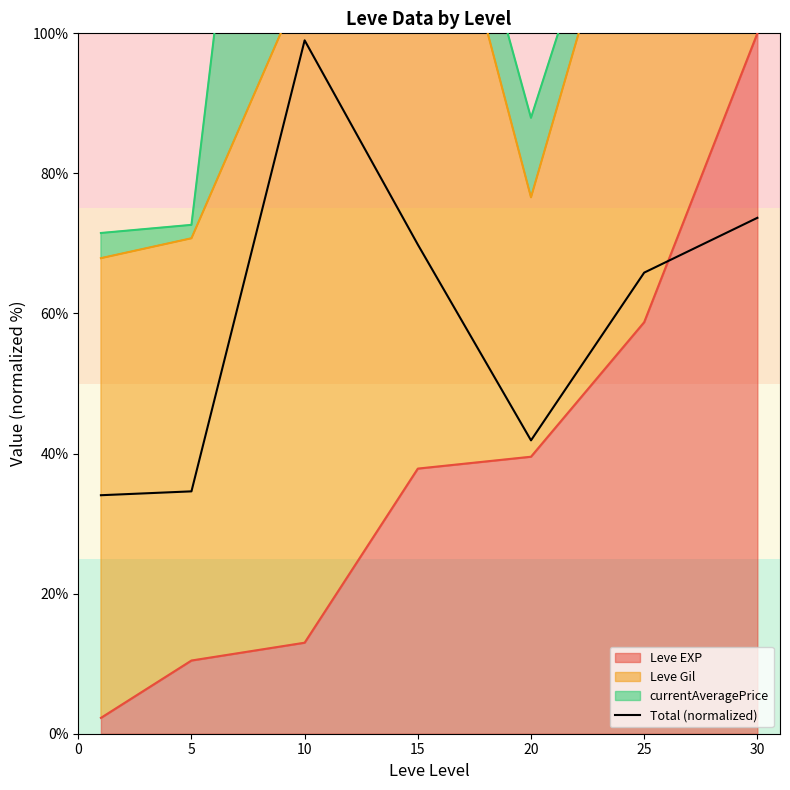

The chart shows a value of 56.9 at 5. True or false?

False